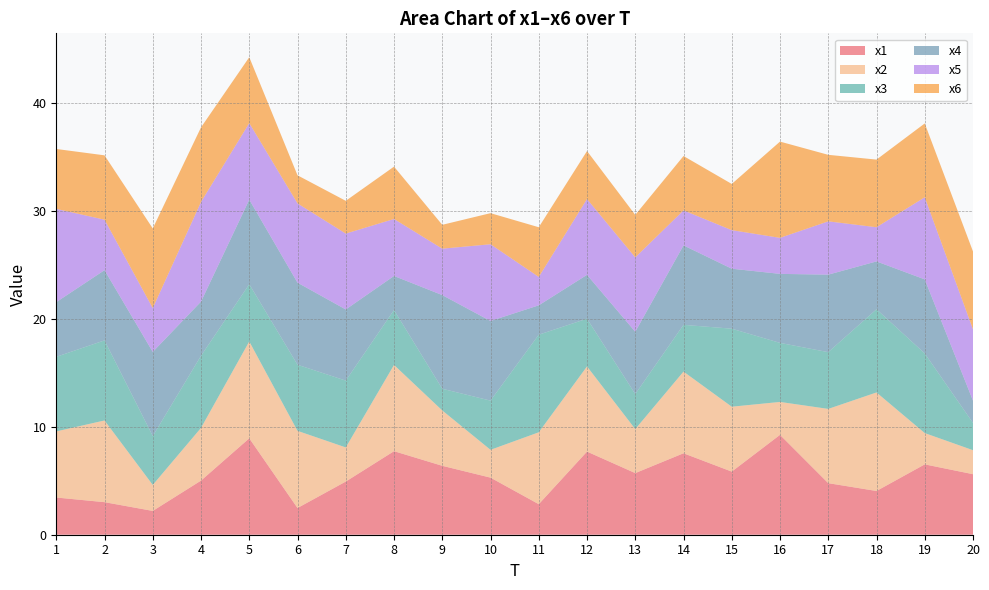

Reading right to left, list all the values displayed in this chart.

x1: 5.6	6.5	4.1	4.8	9.3	5.9	7.6	5.7	7.7	2.8	5.3	6.4	7.7	4.9	2.5	8.9	5.0	2.2	3.0	3.4
x2: 2.2	2.9	9.1	6.9	3.1	6.0	7.6	4.1	7.9	6.7	2.6	5.1	8.0	3.2	7.2	9.0	4.9	2.4	7.6	6.1
x3: 2.5	7.4	7.7	5.3	5.5	7.2	4.3	3.2	4.4	9.0	4.6	2.0	5.1	6.2	6.1	5.3	6.7	4.5	7.4	6.9
x4: 2.1	6.9	4.4	7.2	6.4	5.6	7.4	5.8	4.1	2.7	7.4	8.7	3.2	6.6	7.6	7.8	5.0	7.8	6.5	5.1
x5: 6.6	7.6	3.2	4.9	3.3	3.6	3.2	6.9	7.0	2.6	7.1	4.3	5.3	7.0	7.3	7.1	9.2	4.1	4.7	8.6
x6: 7.2	6.8	6.3	6.2	8.9	4.3	5.0	3.9	4.4	4.6	2.9	2.2	4.9	3.0	2.6	6.1	6.9	7.4	6.0	5.6